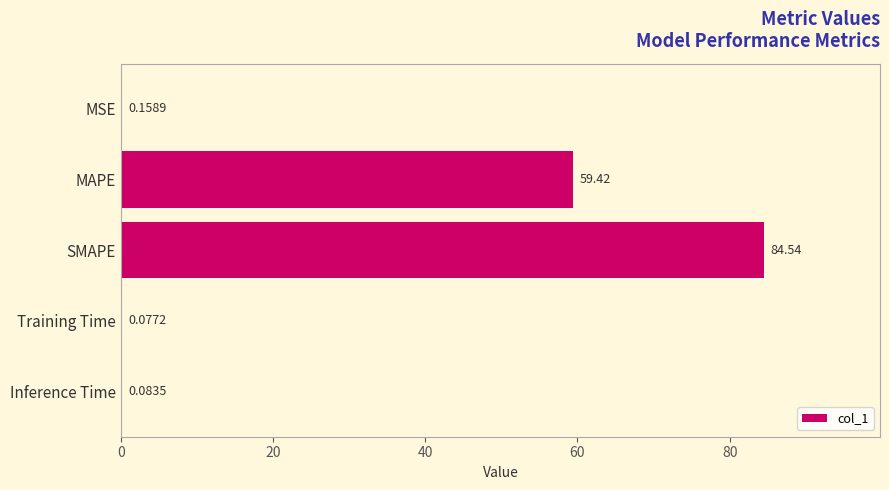

What is the sum of all values?

144.3